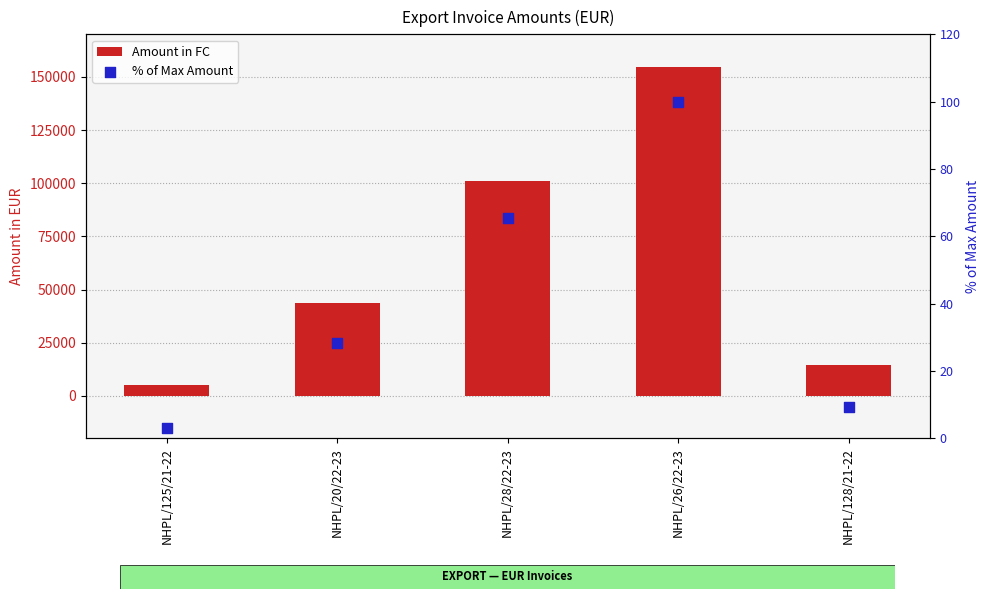

Which series contains the lowest Y value?

% of Max Amount